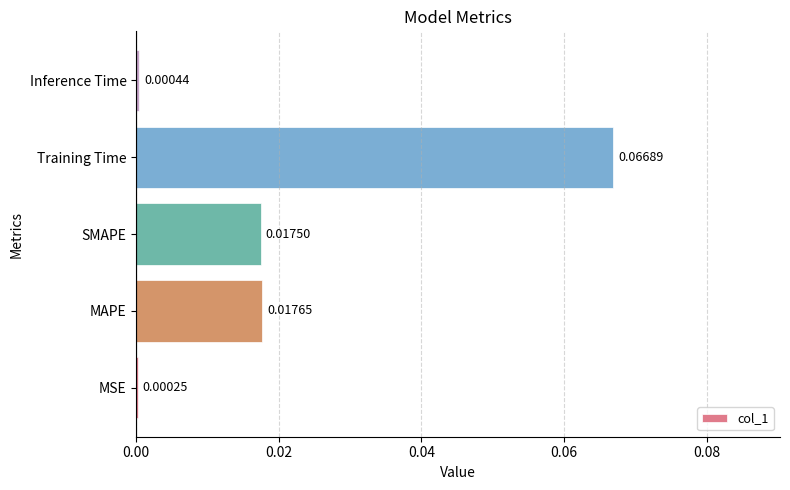

Count the number of data series in this chart.

1